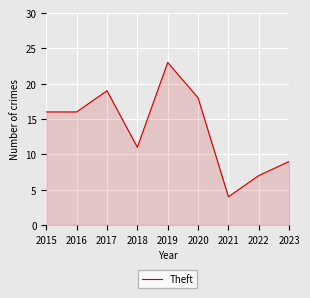

True or false: the data shows 7 at 2022.

True